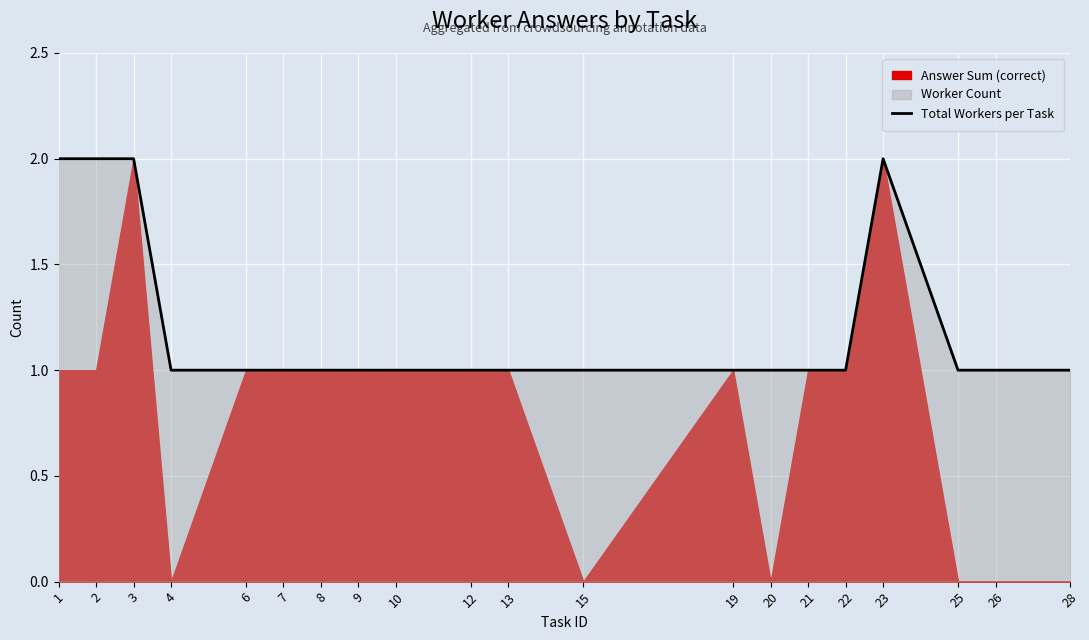

The Total Workers per Task series shows 2 at 21. True or false?

False